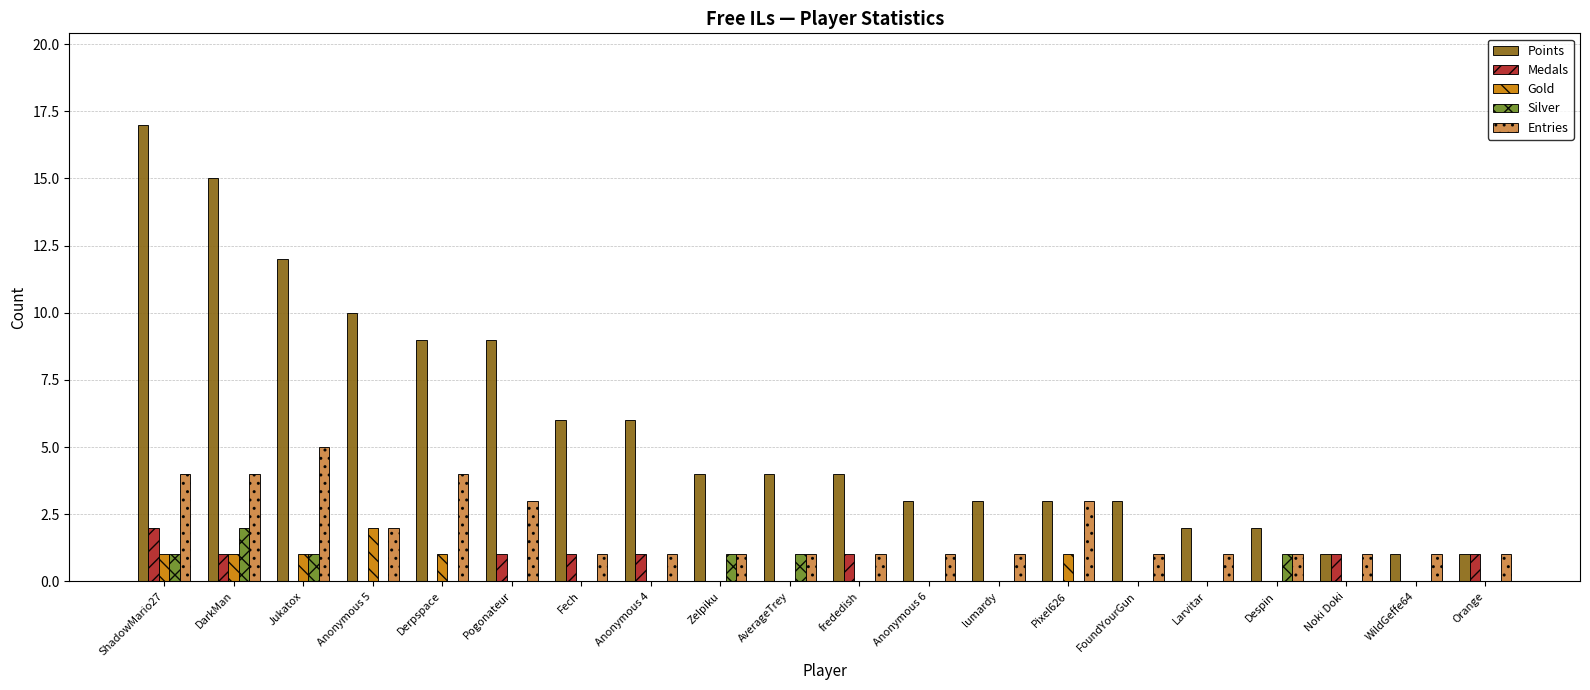

What is the spread (max minus min) of values at DarkMan?

14